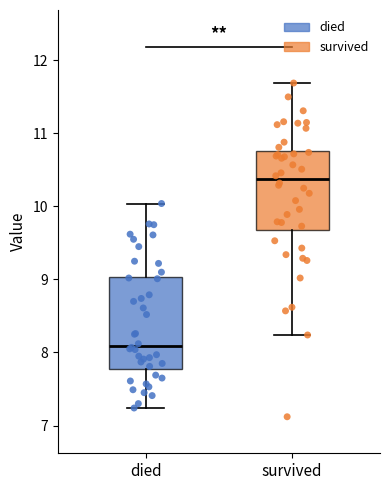

Reading left to right, transcribe this box plot: for each box, give where its median line is, the range the box spans, and where its two whiskers end, as read against the y-axis. The values are not printed on the chart, so give them approximately, as read against the axis.

died: median 8.1, box 7.8 to 9.0, whiskers 7.2 to 10.0
survived: median 10.4, box 9.7 to 10.8, whiskers 8.2 to 11.7